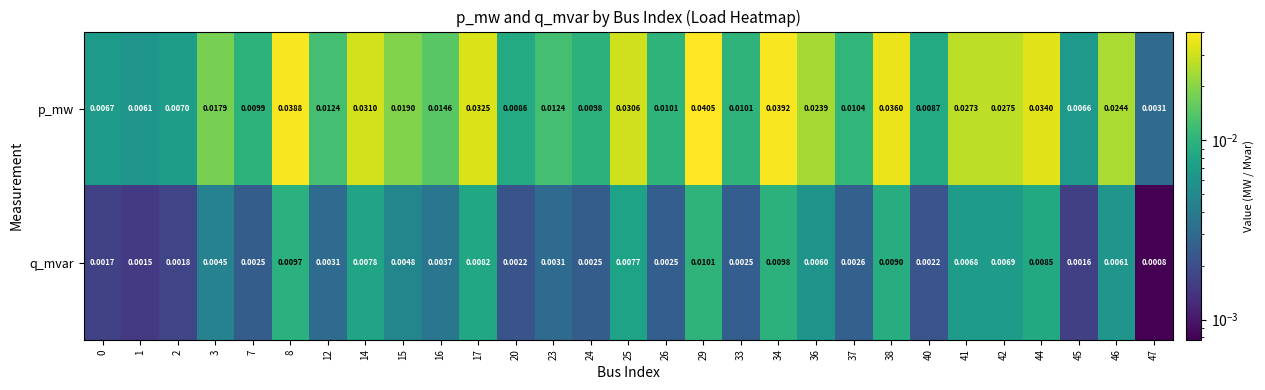

Which series has the largest range (max minus min)?

p_mw